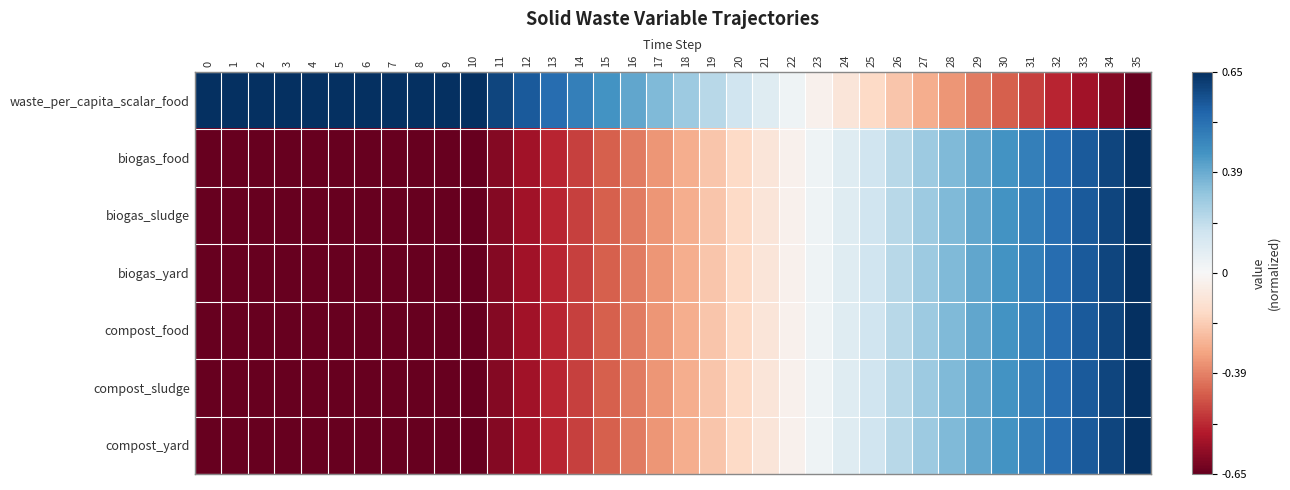

Rank the series at 20 from lowest to highest value.

compost_food, compost_sludge, compost_yard, biogas_sludge, biogas_food, biogas_yard, waste_per_capita_scalar_food